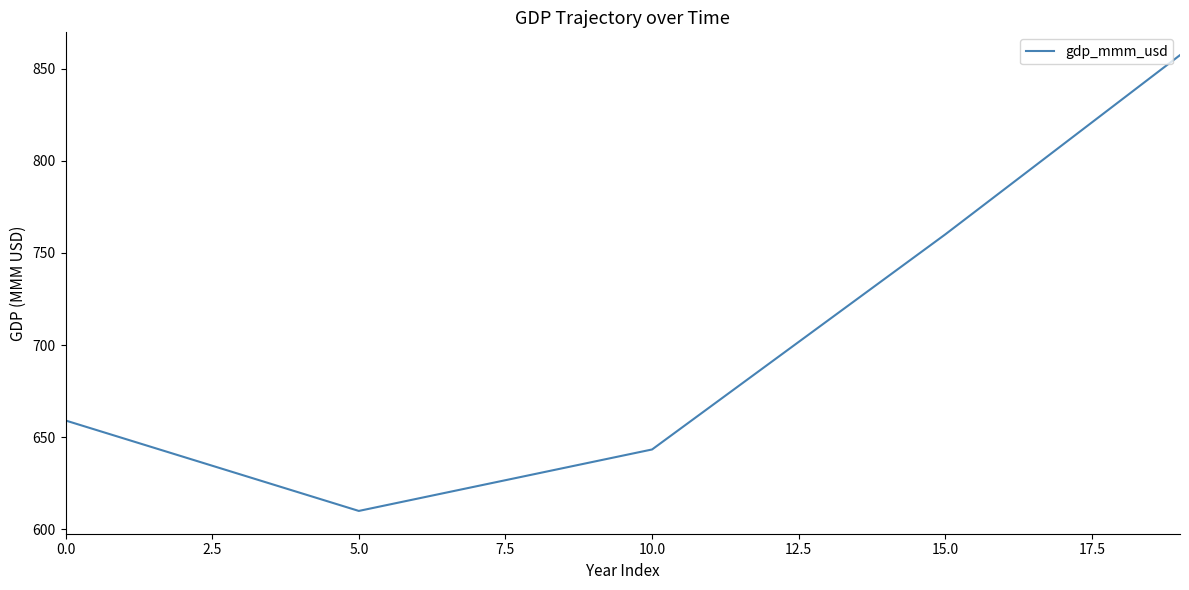

What is the greatest value displayed?

857.3